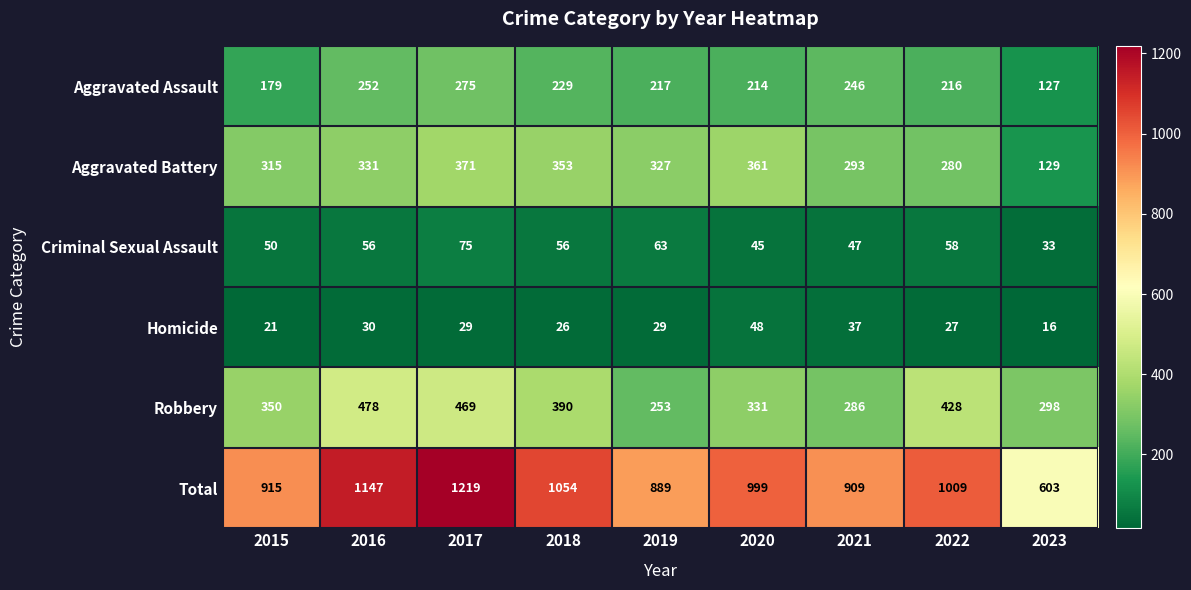

Which series changed the most between 2015 and 2016?

Total